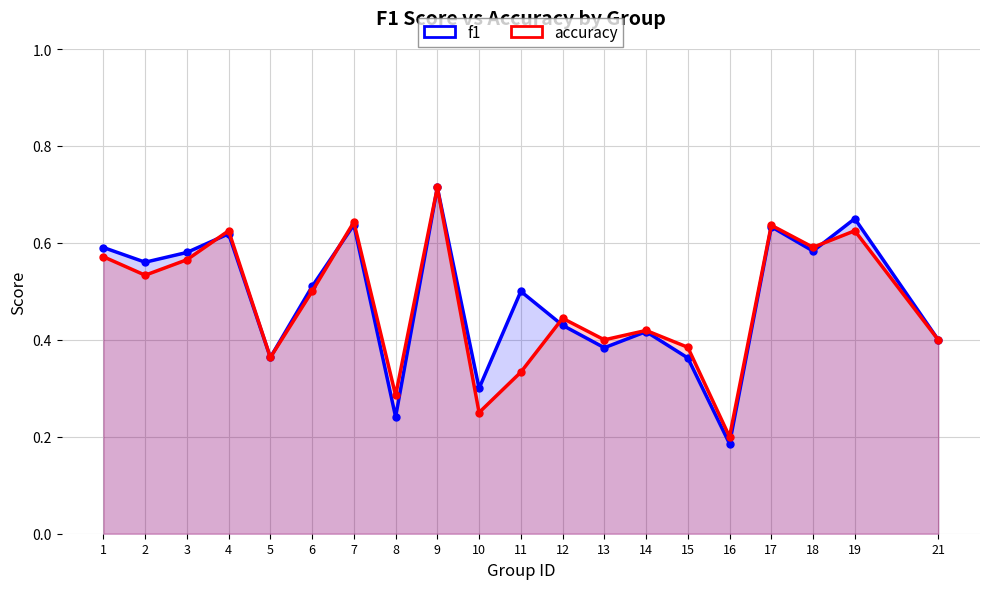

At how many categories does at least one series exceed 0?

20